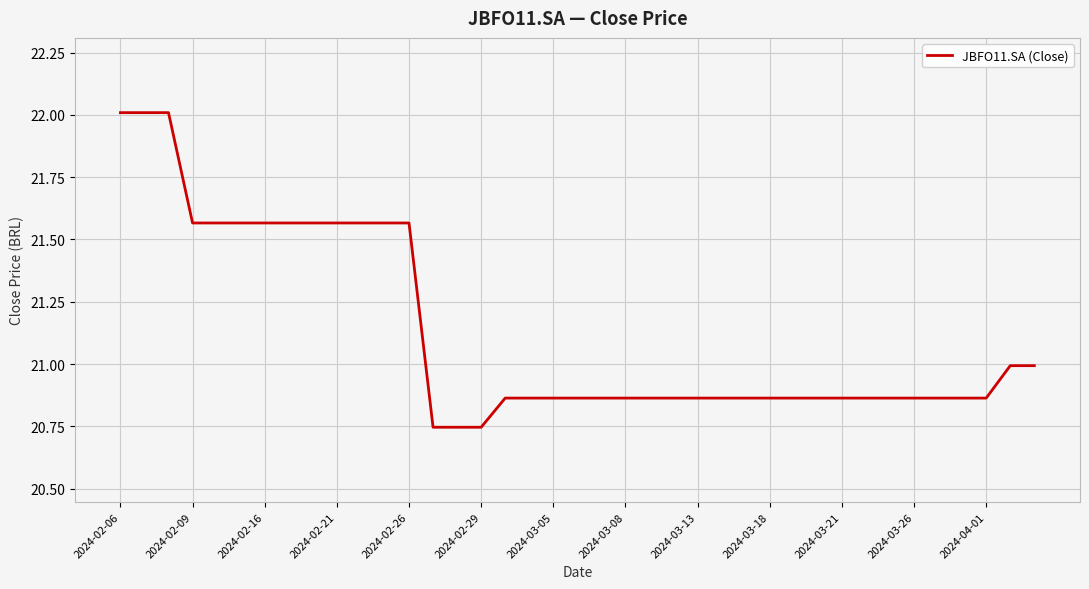

What is the greatest value displayed?

22.0